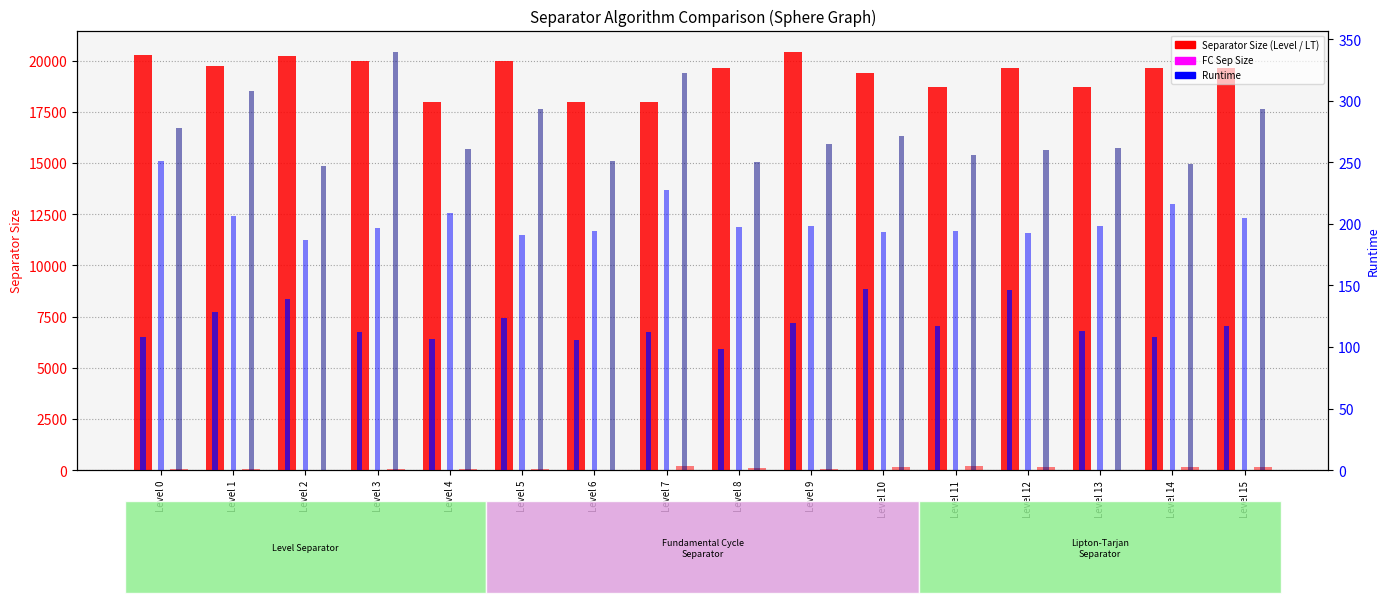

The LT Runtime (s) series shows 293.6 at Level 15. True or false?

True